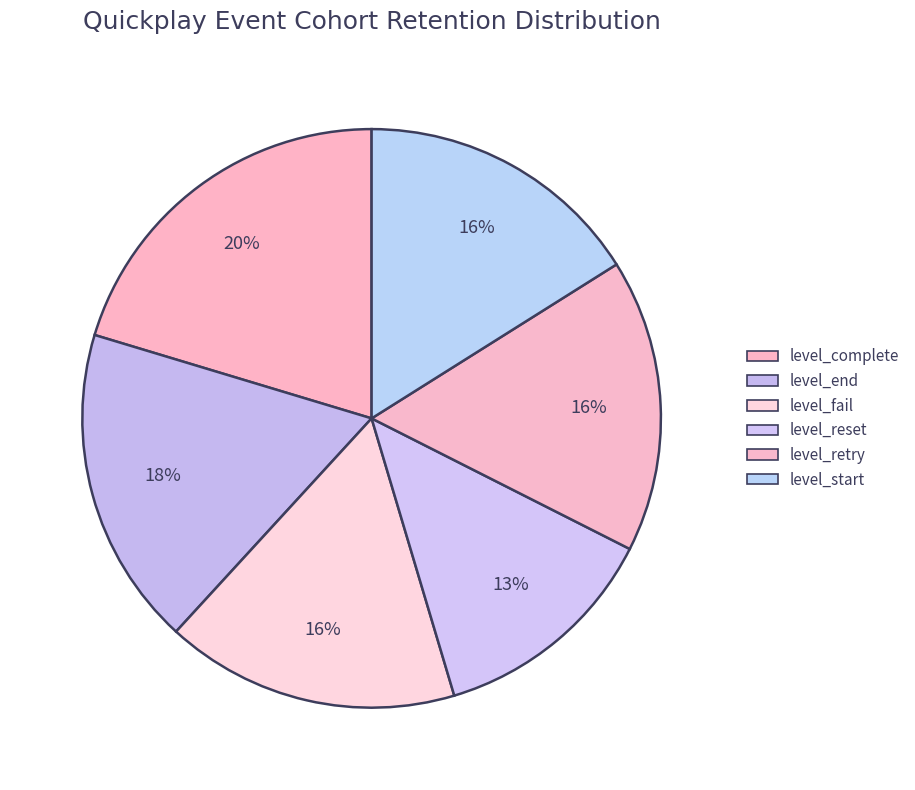

Count the number of slices in the pie.

6